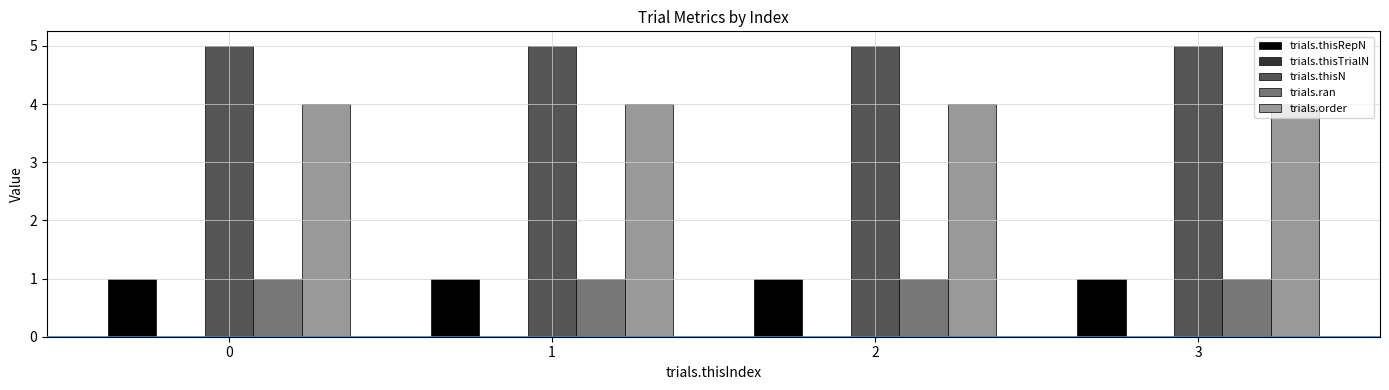

What is the lowest value of the trials.order series?

4